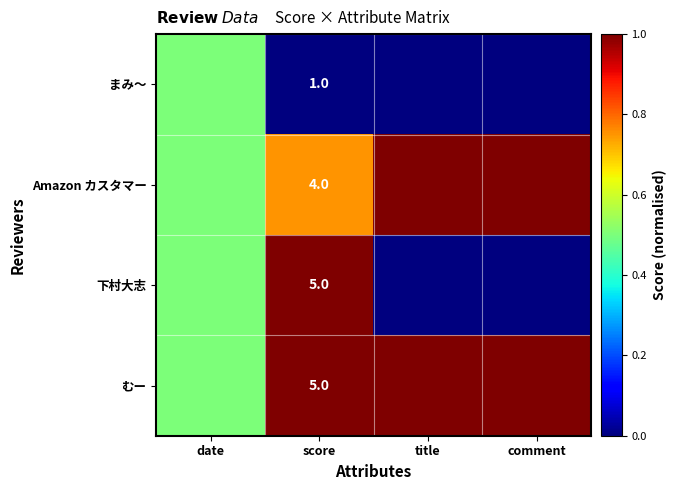

The value of まみ～ at score is 0.2. True or false?

False